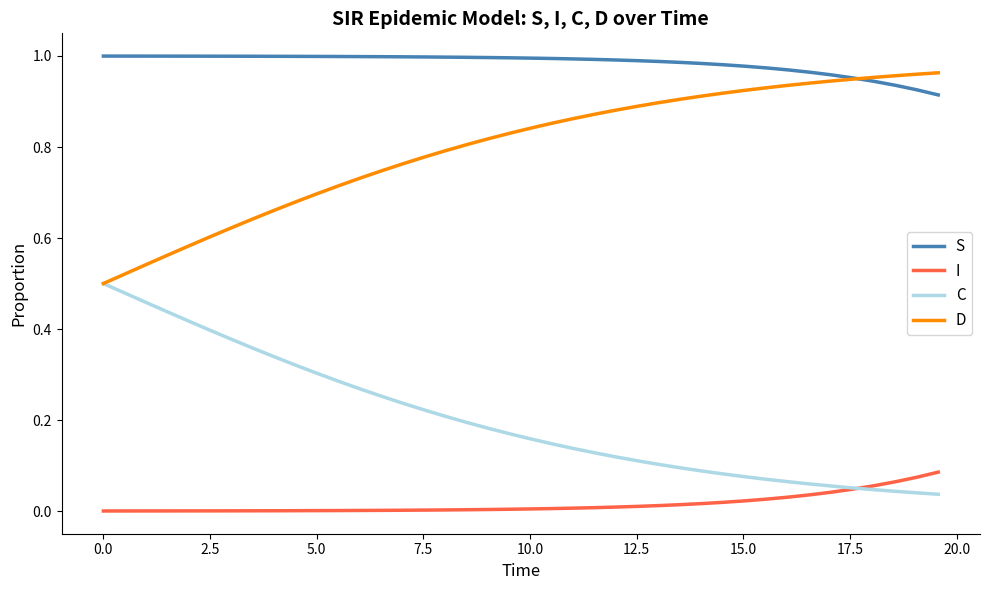

Does the chart have visible grid lines?

No